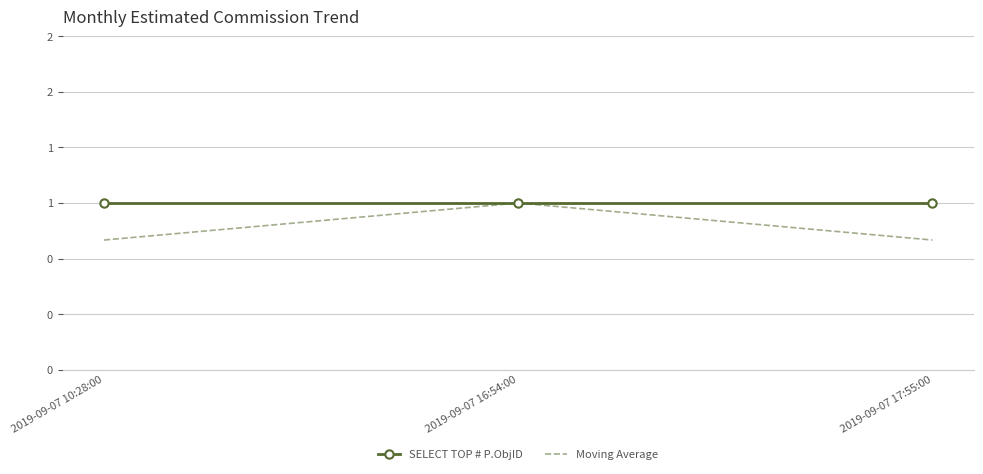

What value does the SELECT TOP # P.ObjID series have at 2019-09-07 10:28:00?

1.0